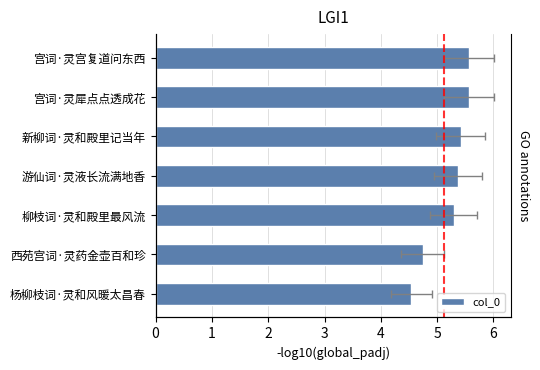

How many data points are above 5?

5